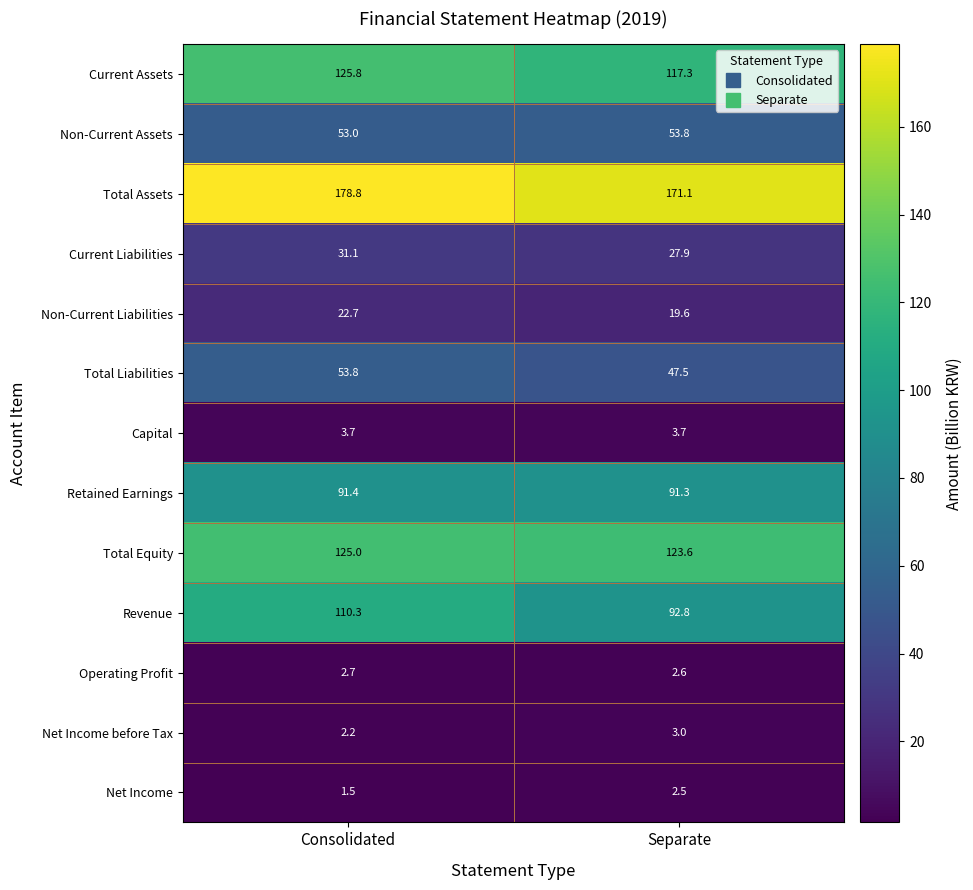

The value of Current Assets at Separate is 68.5. True or false?

False